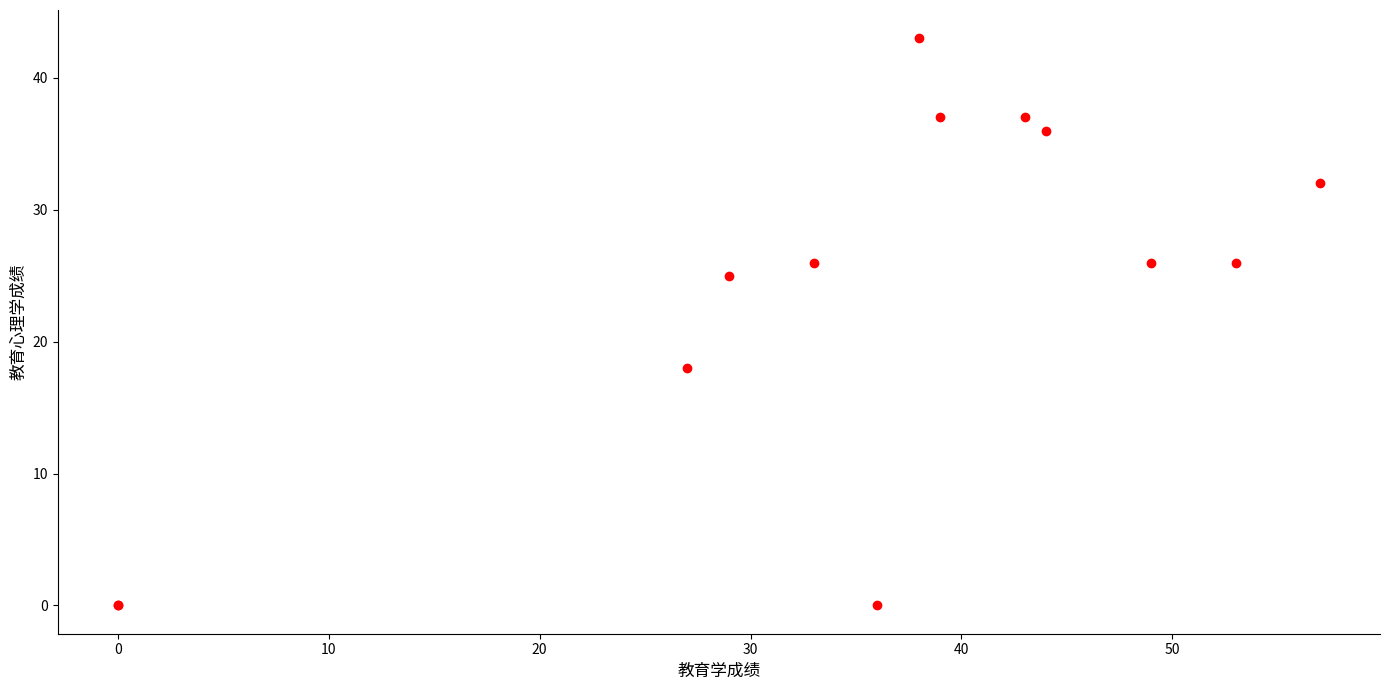

What Y value in the scatter plot is closest to 21?

18